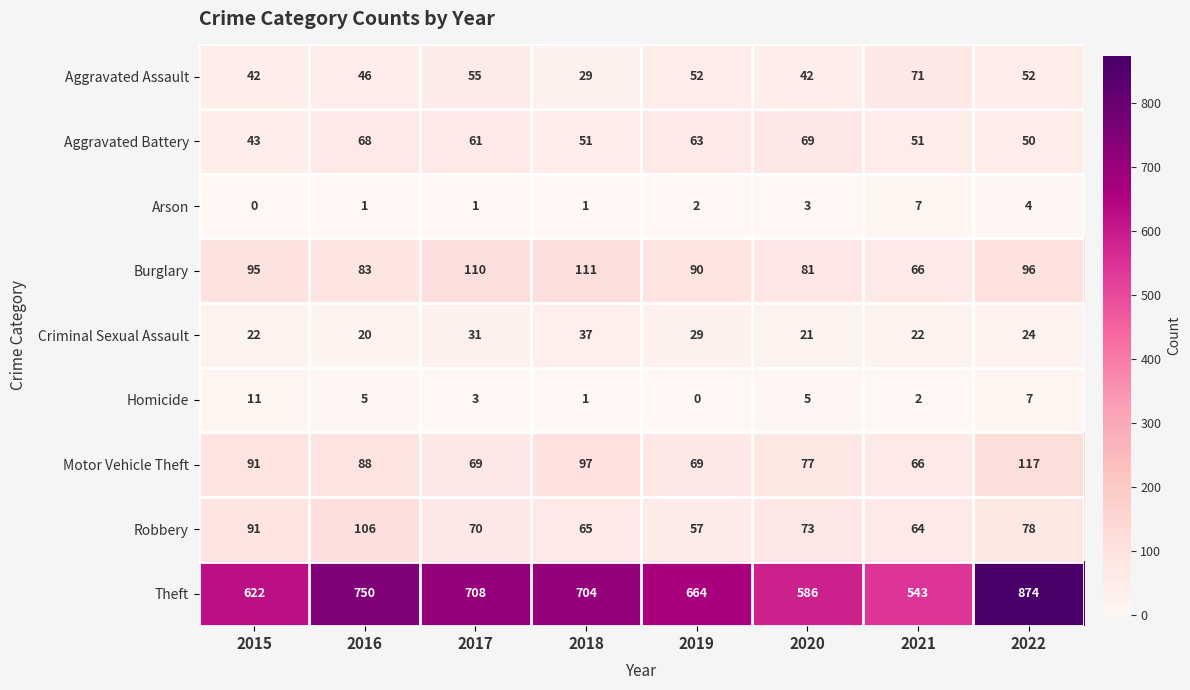

What is the difference between the Aggravated Battery values at 2021 and 2015?

8